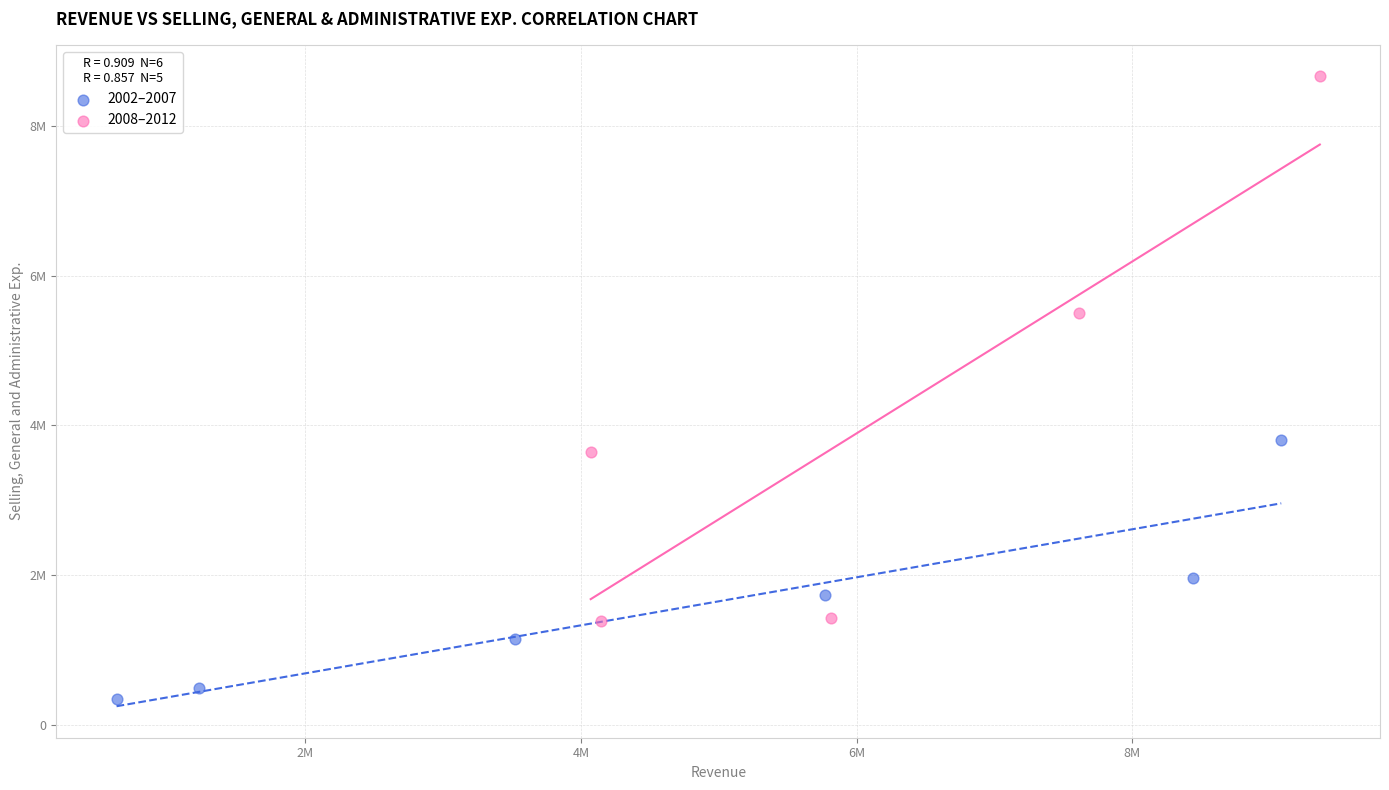

Which series reaches the maximum Y coordinate?

2008–2012